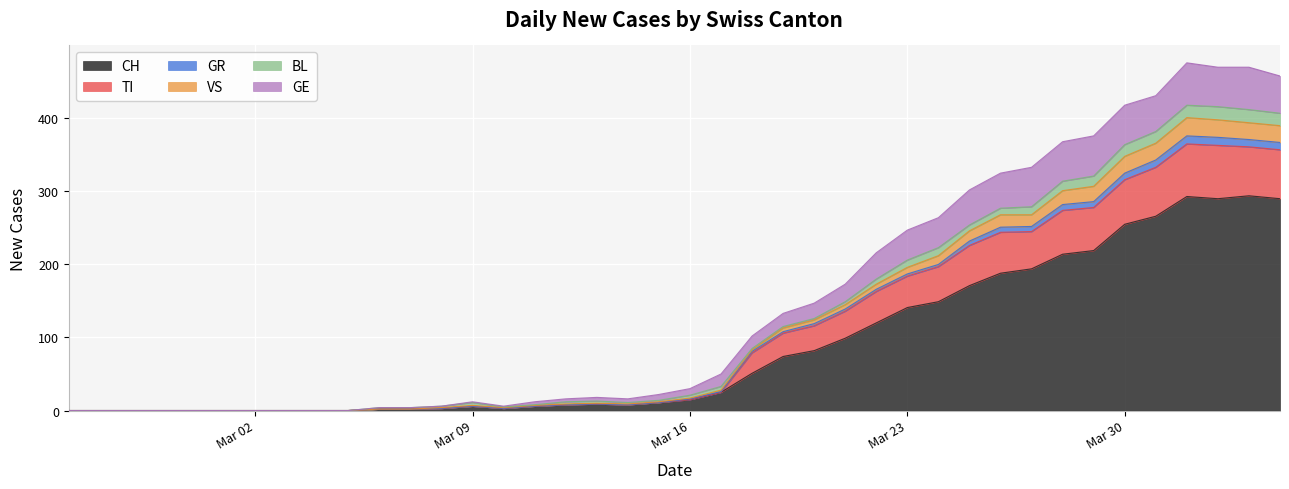

What is the maximum value for CH?

294